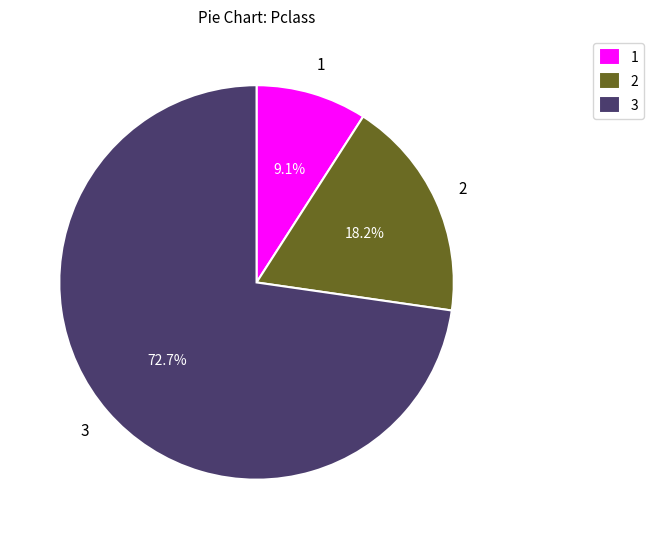

Rank the categories by value from highest to lowest.

3, 2, 1